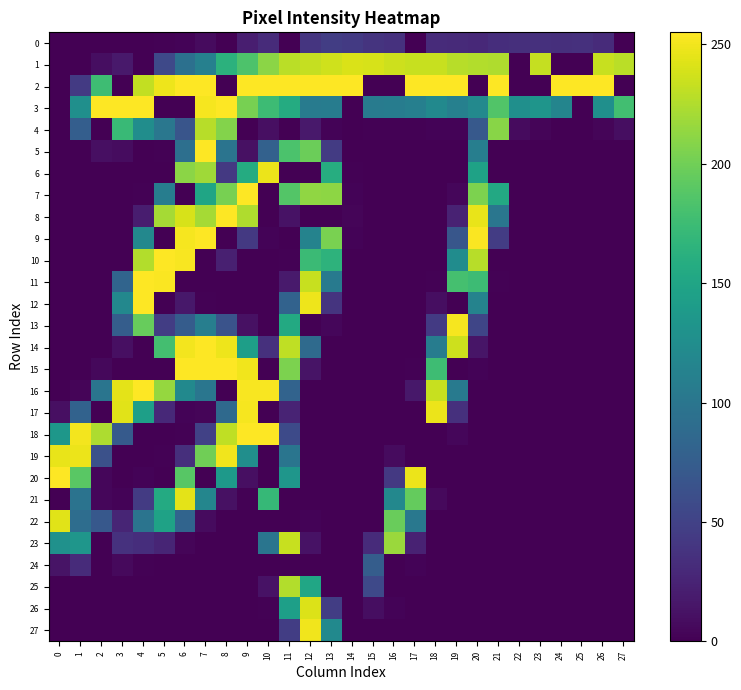

At which category is the sum across all series the highest?

7